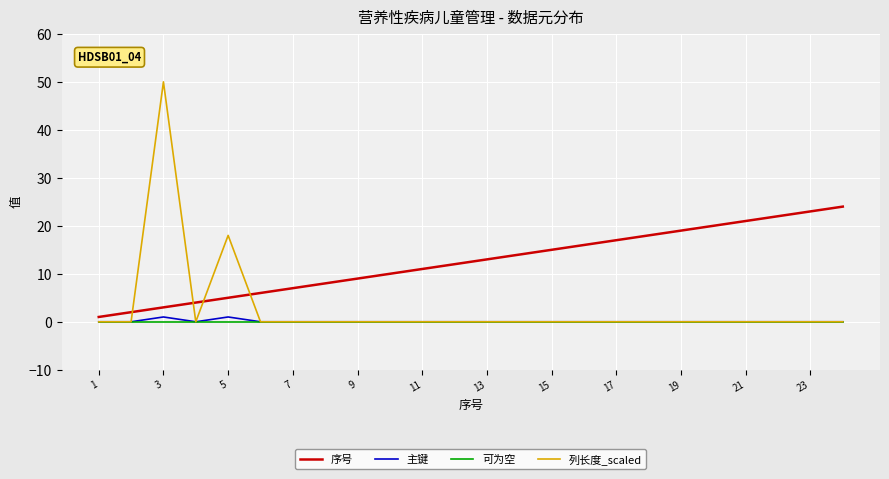

What is the difference between the second highest and minimum values in the 序号 series?

22